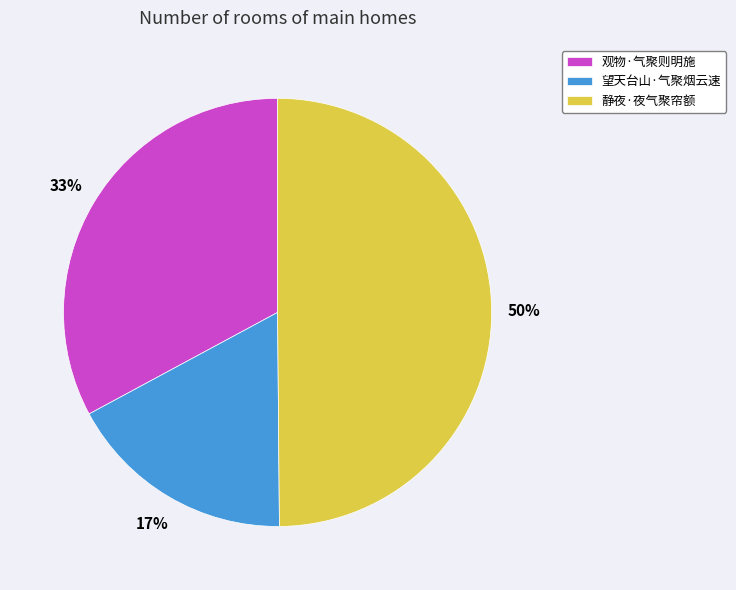

Is 望天台山·气聚烟云速 the majority of the pie?

No